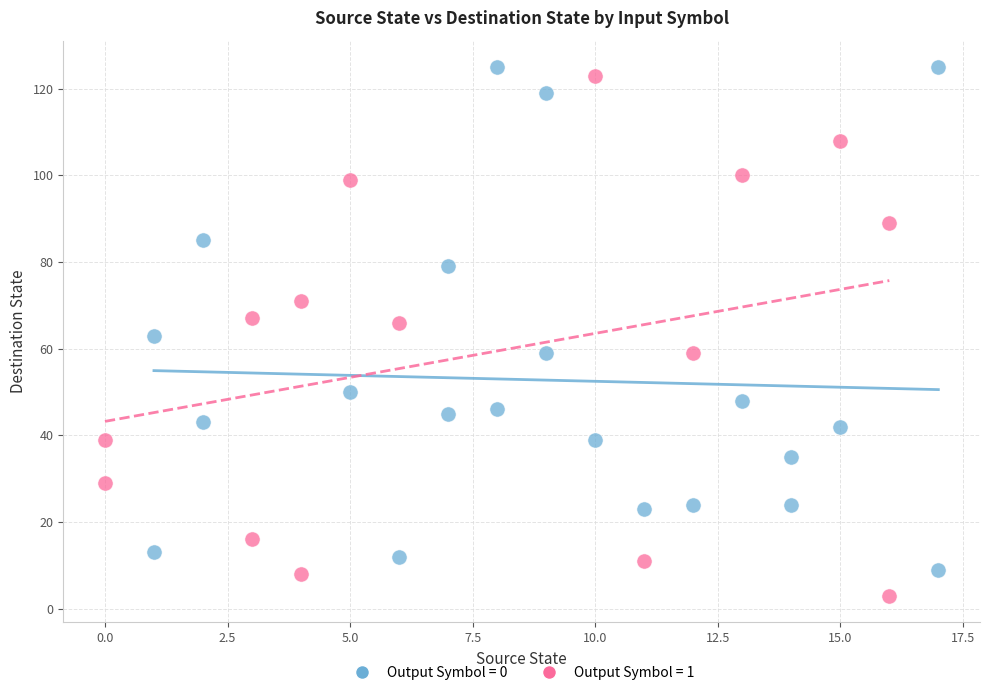

Which series has the widest spread of Y values?

Output Symbol = 1